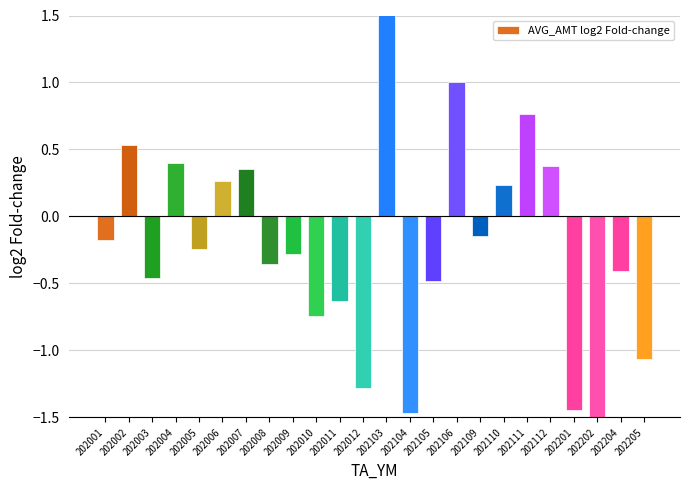

At which label is the value closest to 0?

202109